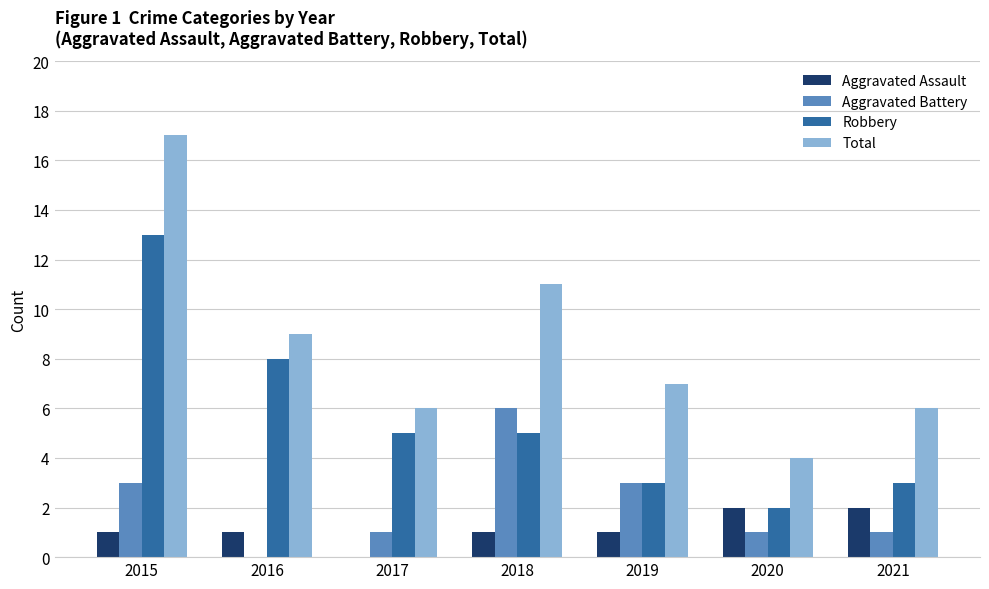

The value of Total at 2015 is 26. True or false?

False